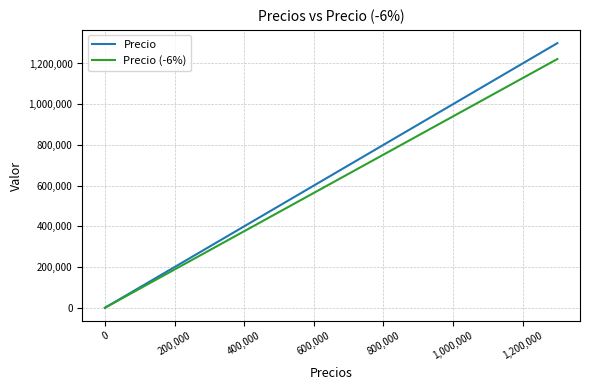

Rank the series by their maximum value, from lowest to highest.

Precio (-6%), Precio